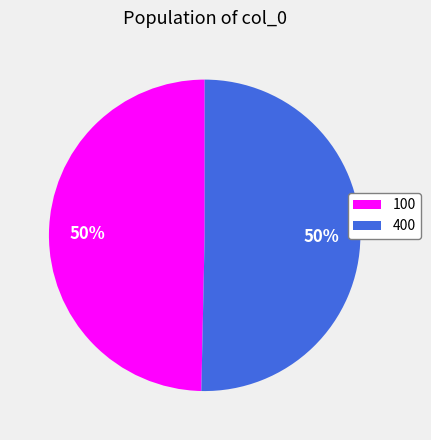

Is the sum of 100 and 400 greater than half?

Yes